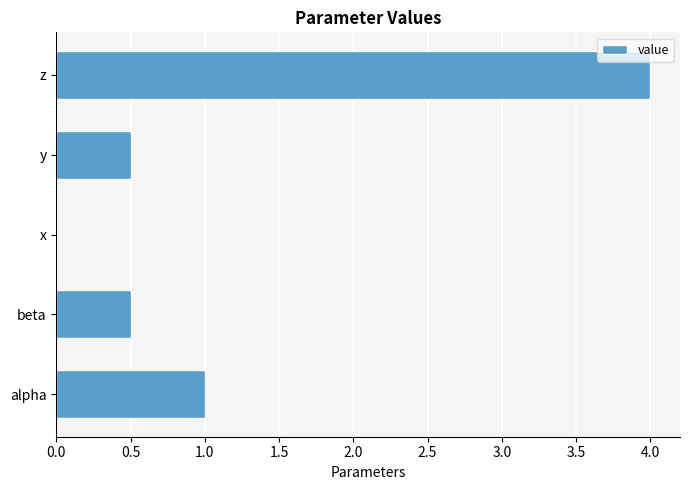

Reading top to bottom, what are all the values shown in this chart?

z=4.0	y=0.5	x=0.0	beta=0.5	alpha=1.0